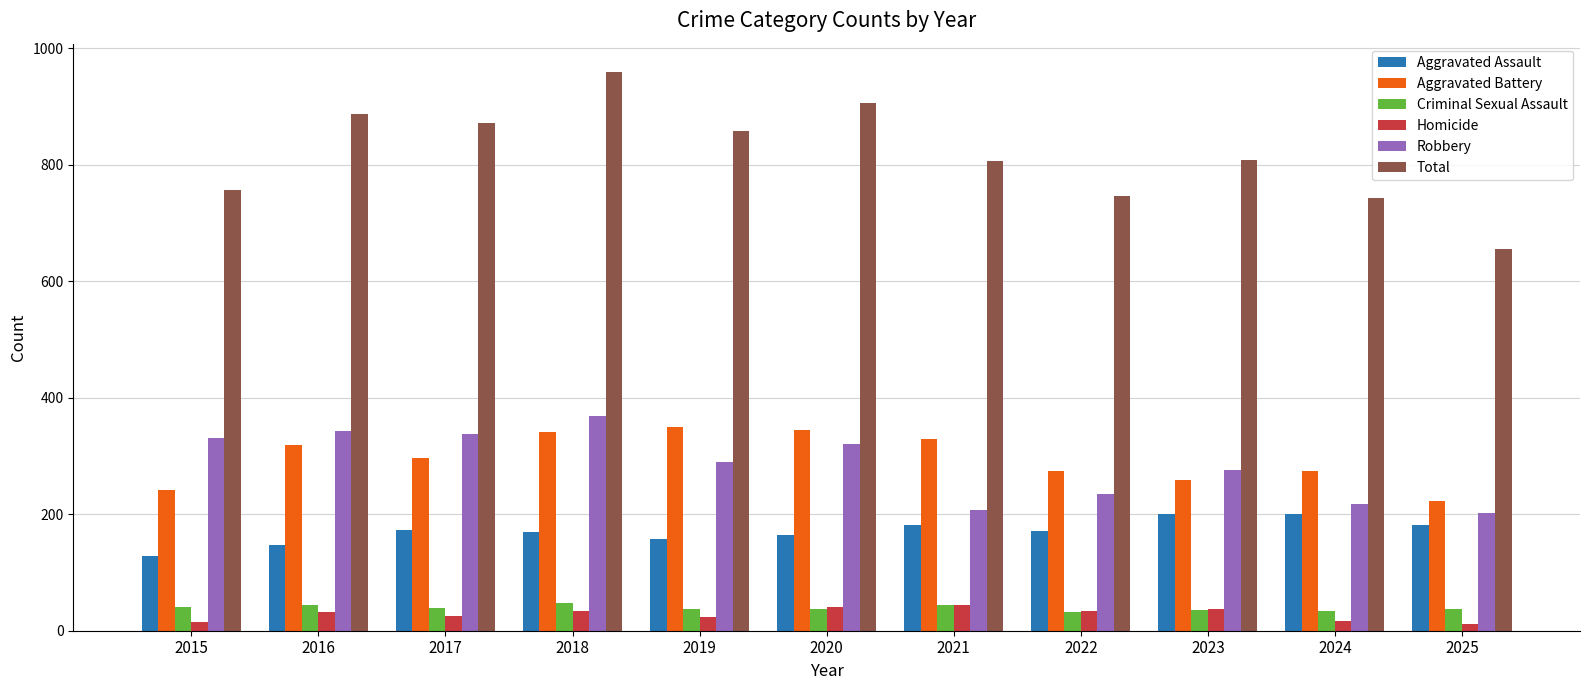

How many data points does each series have?

11